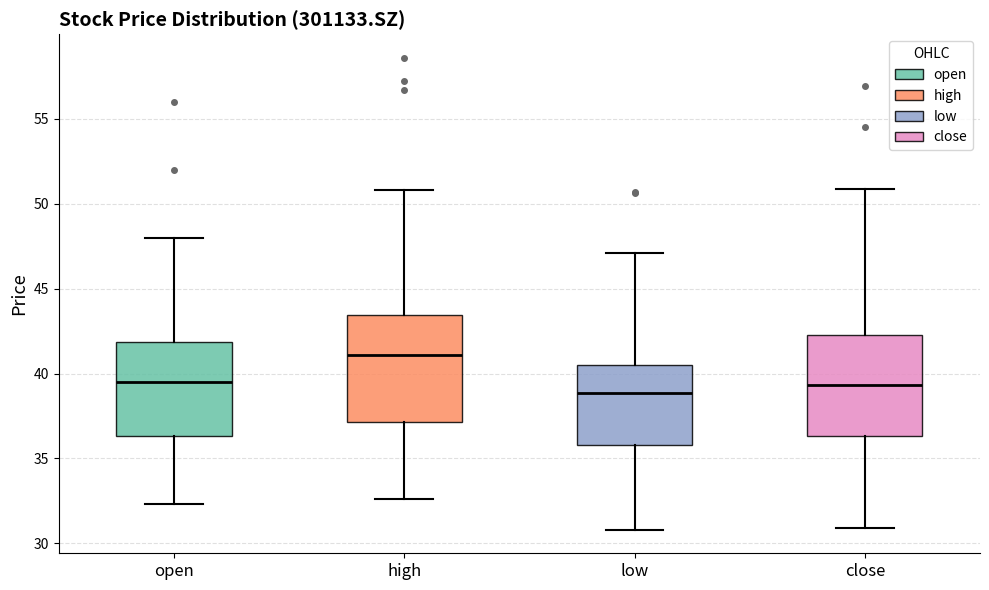

Reading left to right, transcribe this box plot: for each box, give where its median line is, the range the box spans, and where its two whiskers end, as read against the y-axis. The values are not printed on the chart, so give them approximately, as read against the axis.

open: median 39.5, box 36.5 to 42.0, whiskers 32.5 to 48.0
high: median 41.0, box 37.0 to 43.5, whiskers 32.5 to 51.0
low: median 39.0, box 36.0 to 40.5, whiskers 31.0 to 47.0
close: median 39.5, box 36.5 to 42.5, whiskers 31.0 to 51.0